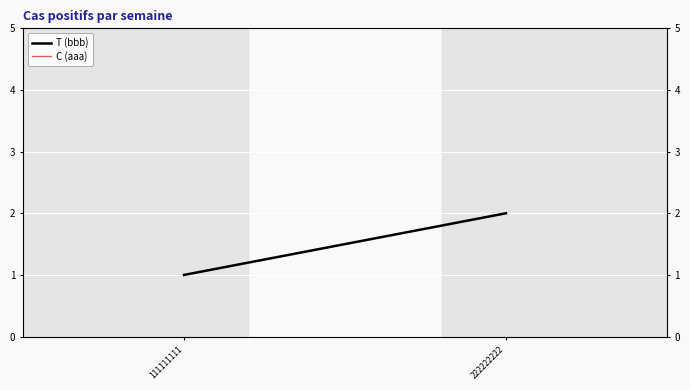

At which category does the chart reach its peak across all series?

222222222